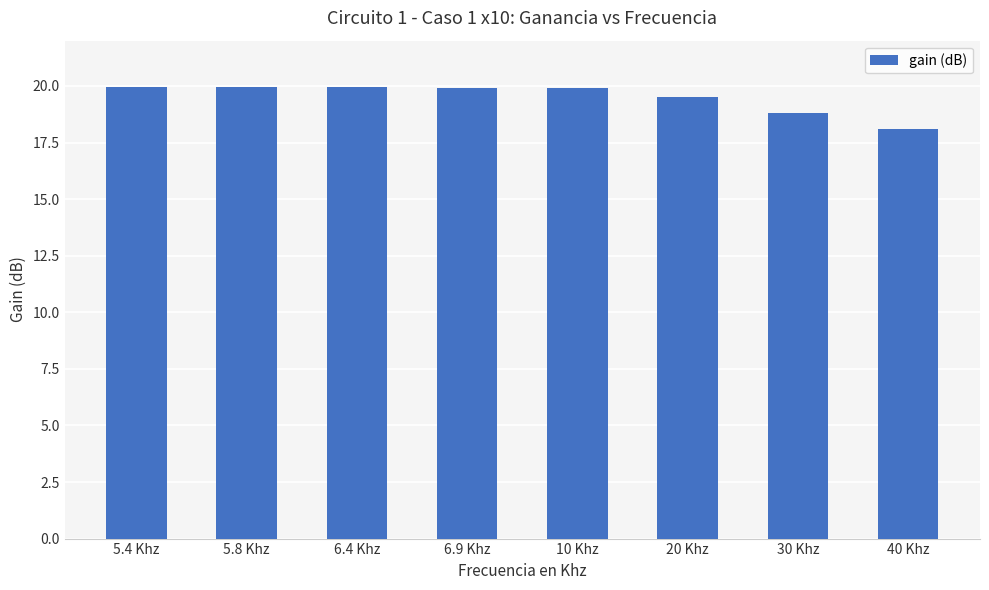

Approximately how many times larger is the value at 20 Khz compared to 10 Khz?

1.0